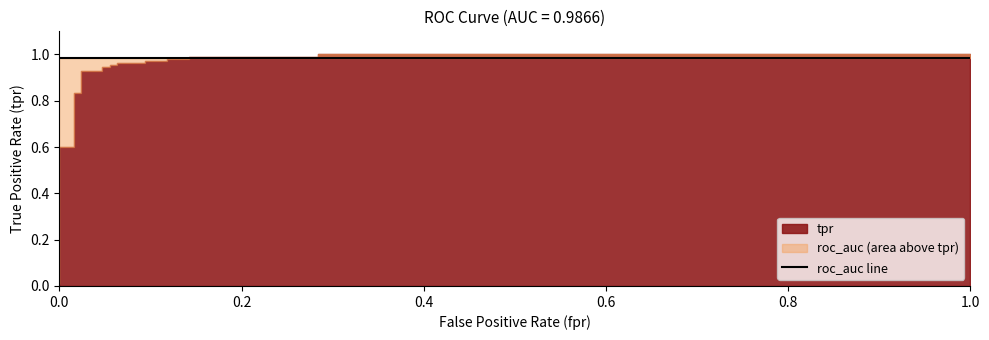

True or false: tpr has more than 2 points higher than both neighbors.

False